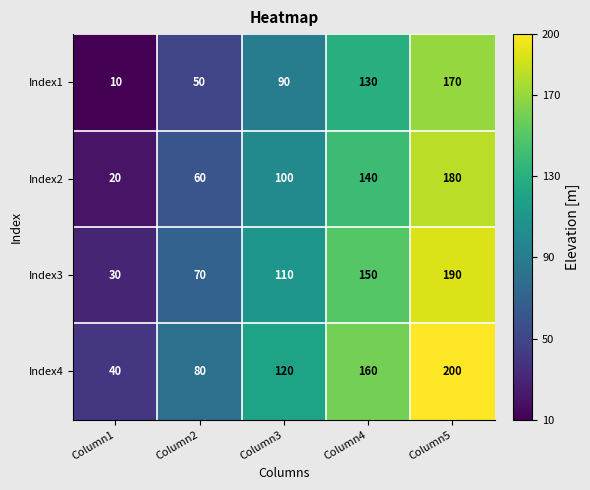

What is the difference between the maximum and minimum values in the Index1 series?

160